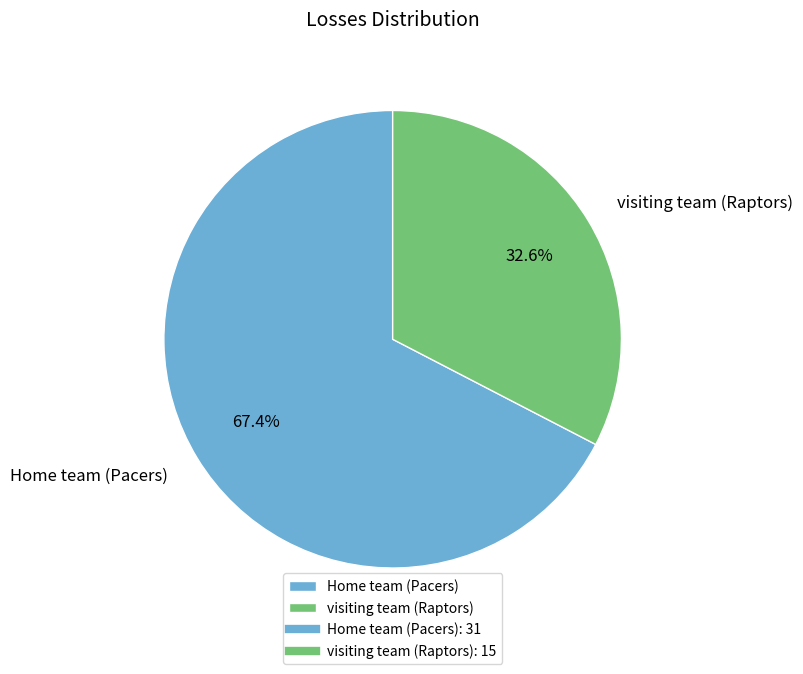

Is it true that Home team (Pacers) is 82% of the pie?

False